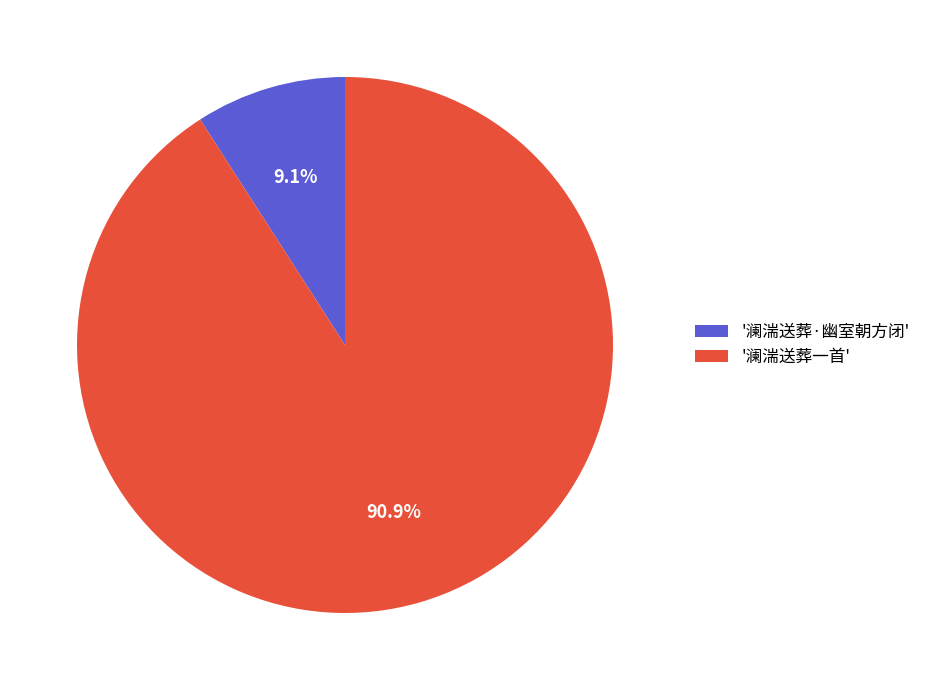

Which category has the smallest portion of the pie?

'澜湍送葬·幽室朝方闭'